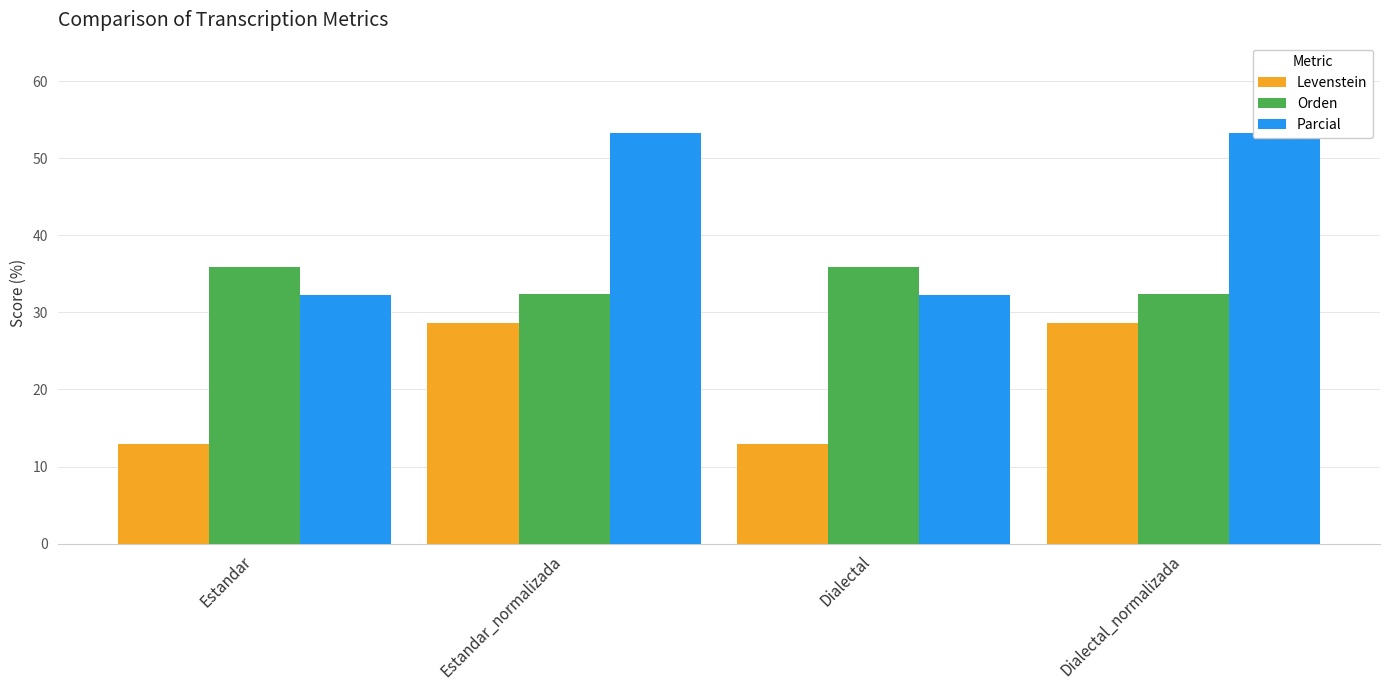

At which label does Levenstein first exceed 28?

Estandar_normalizada